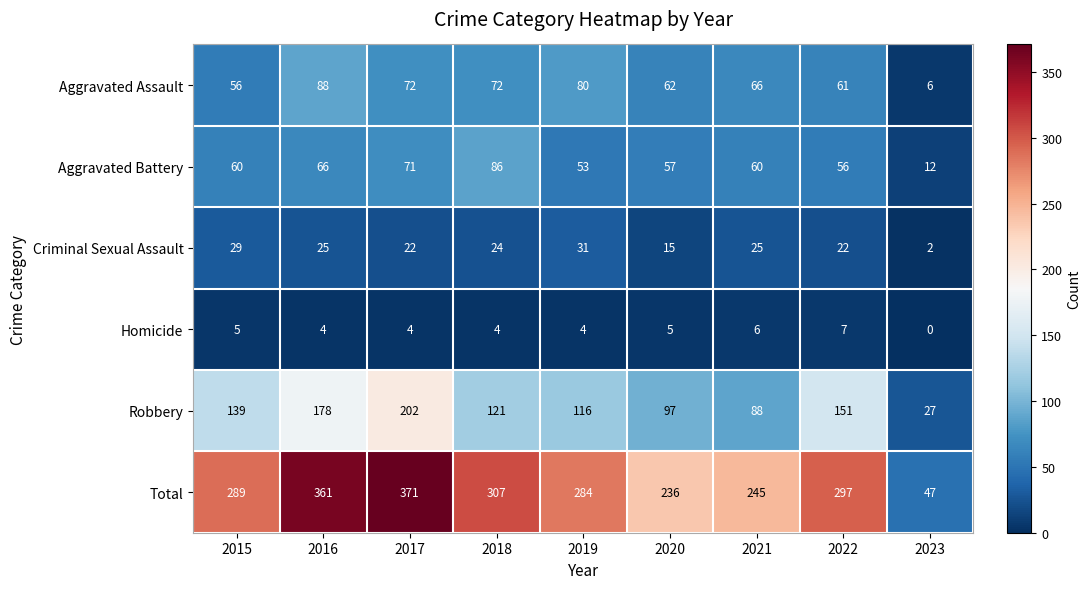

At which category is the sum across all series the highest?

2017